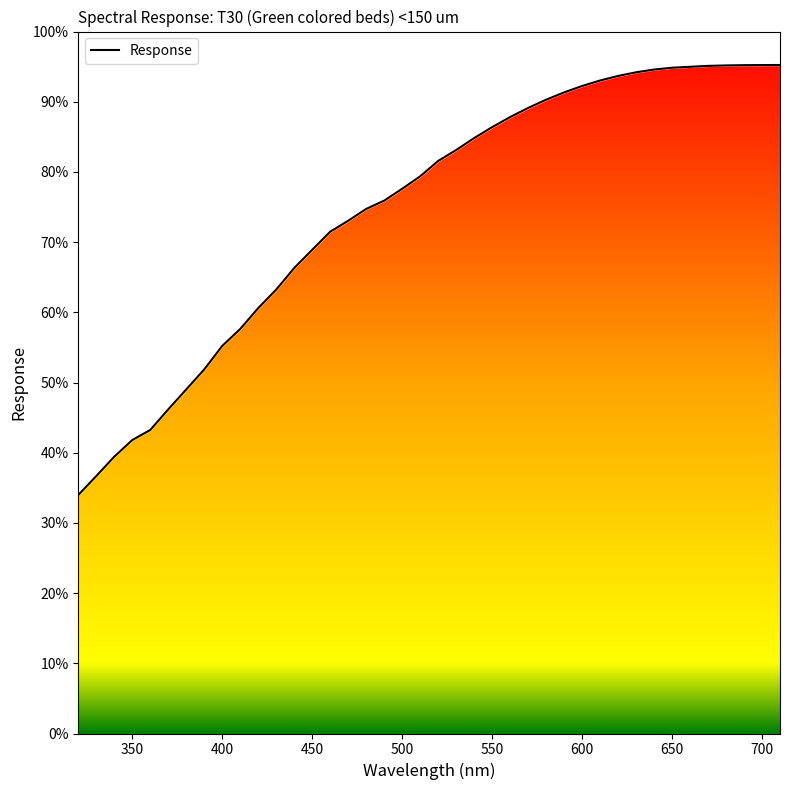

What is the difference between the maximum and minimum values?

470.2